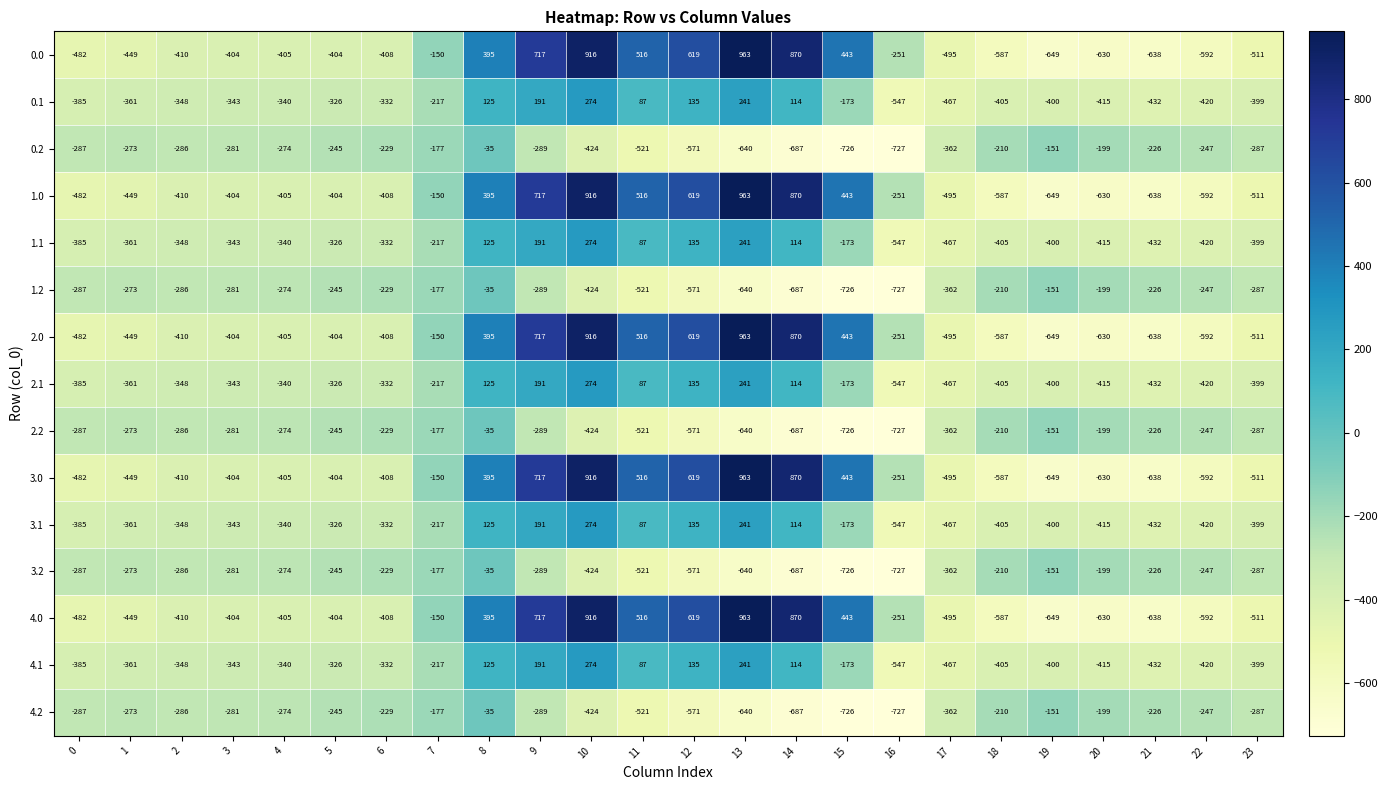

The 2.2 series shows -1181 at 16. True or false?

False